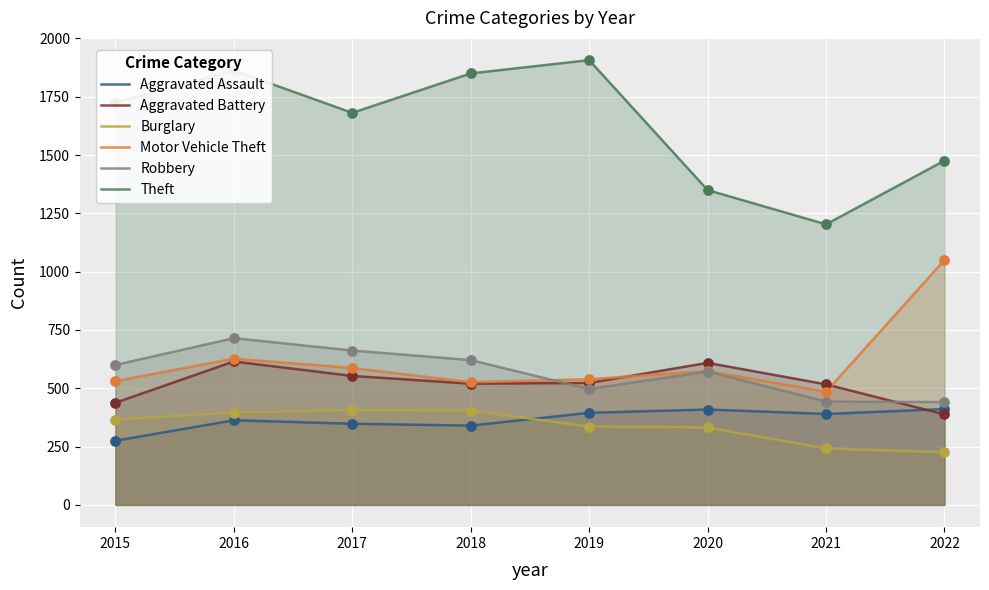

Which series has the largest total across all categories?

Theft